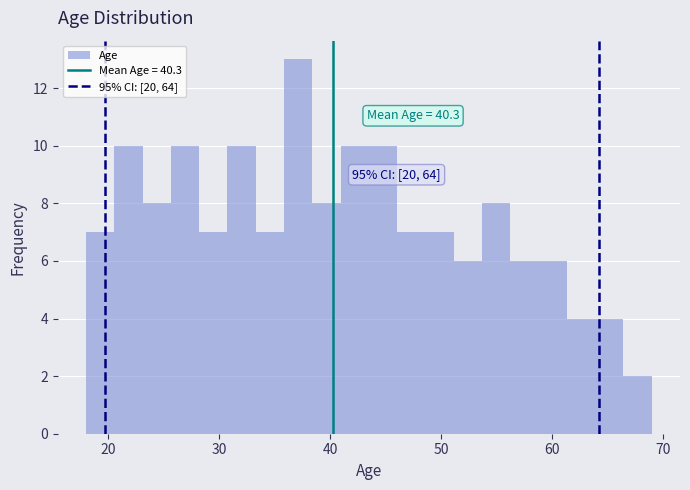

Around what value on the x-axis is the tallest bar? Give the approximate position of its centre, as read against the axis.

37